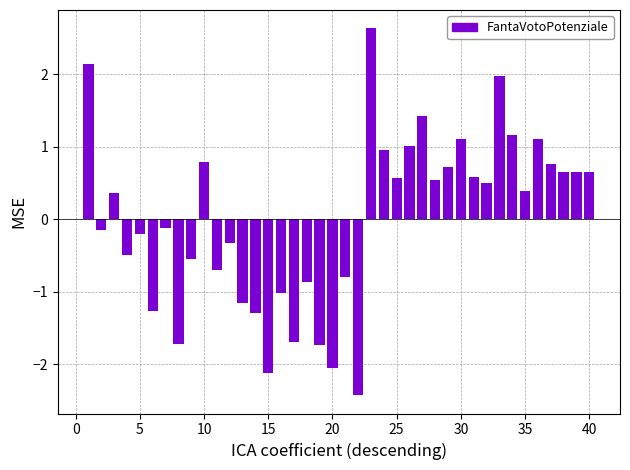

Reading right to left, what are all the values shown in this chart?

0.7	0.7	0.7	0.8	1.1	0.4	1.2	2.0	0.5	0.6	1.1	0.7	0.5	1.4	1.0	0.6	1.0	2.6	-2.4	-0.8	-2.1	-1.7	-0.9	-1.7	-1.0	-2.1	-1.3	-1.2	-0.3	-0.7	0.8	-0.5	-1.7	-0.1	-1.3	-0.2	-0.5	0.4	-0.2	2.1